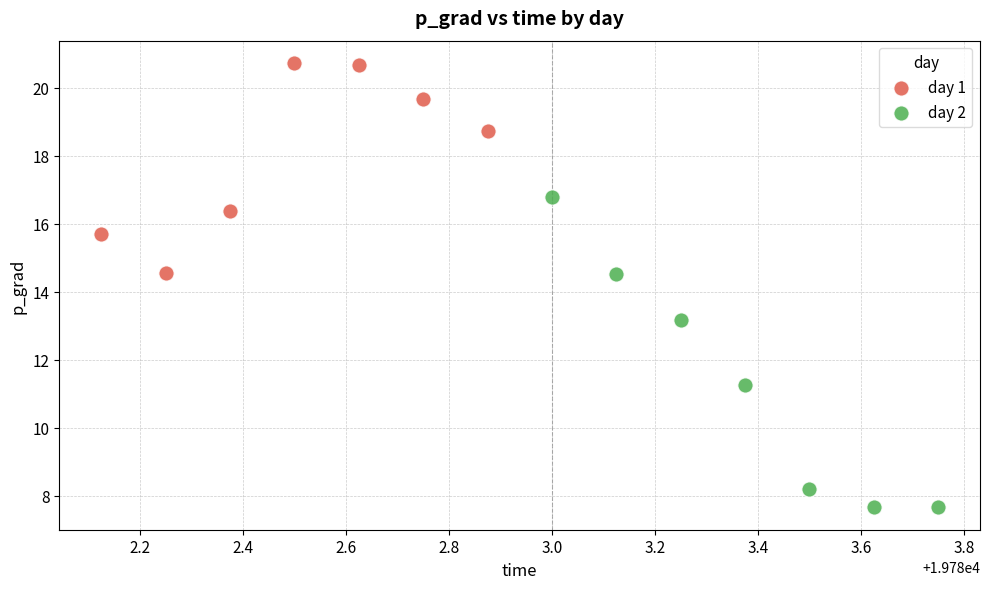

Which series reaches the maximum Y coordinate?

day 1